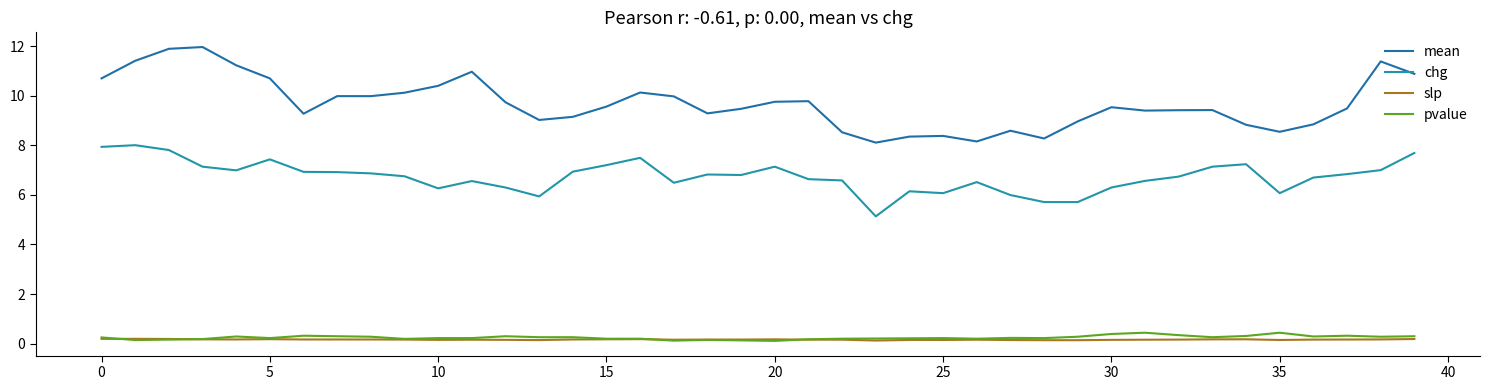

What is the label of the 30th point from the left?

29